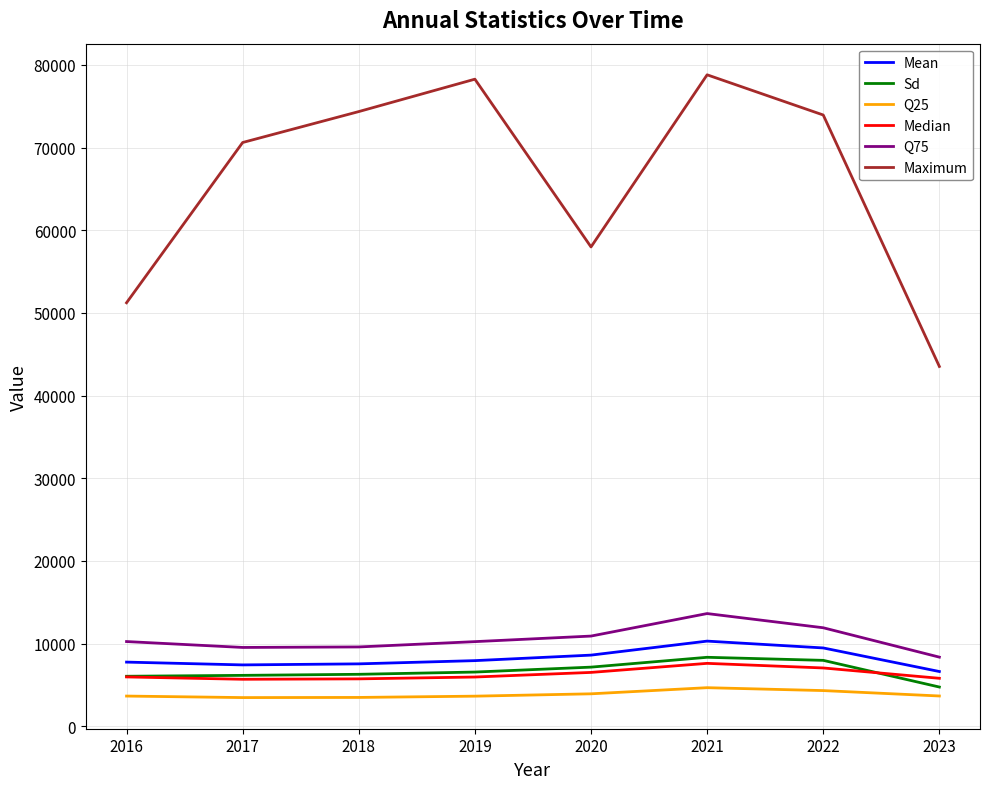

What is the minimum value for Median?

5689